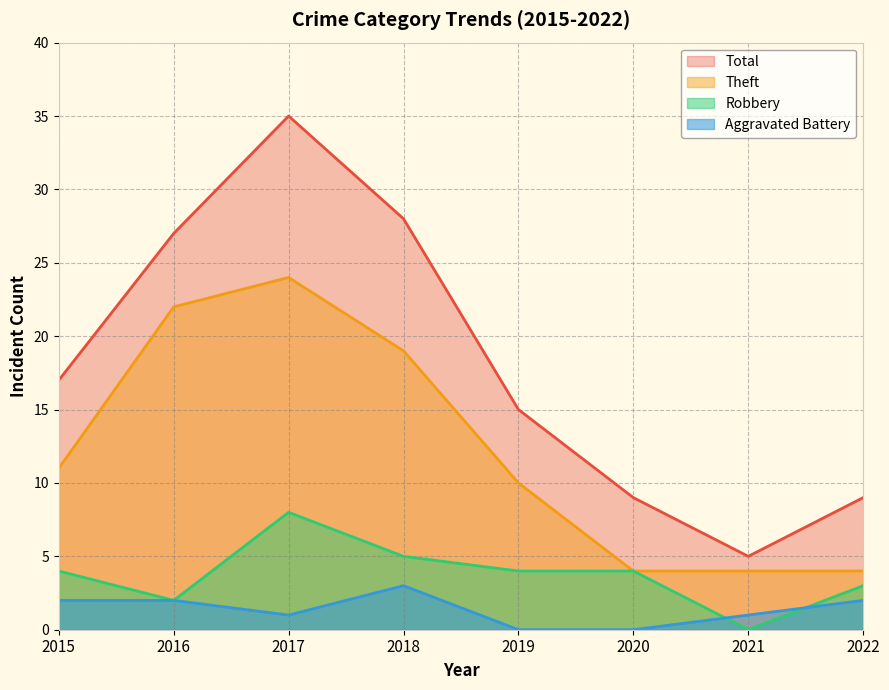

True or false: Theft has a value of 4 at 2022.

True